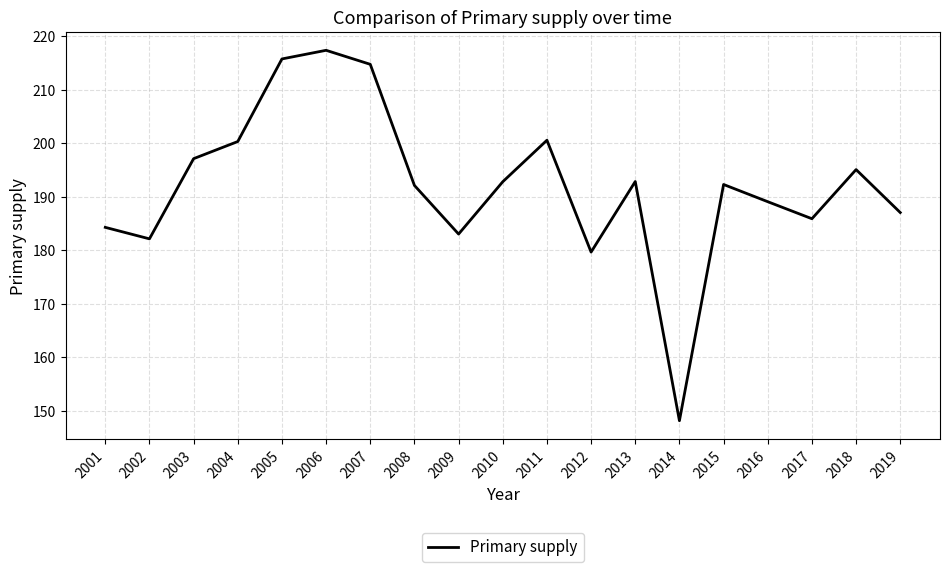

What is the difference between the values at 2008 and 2006?

25.3